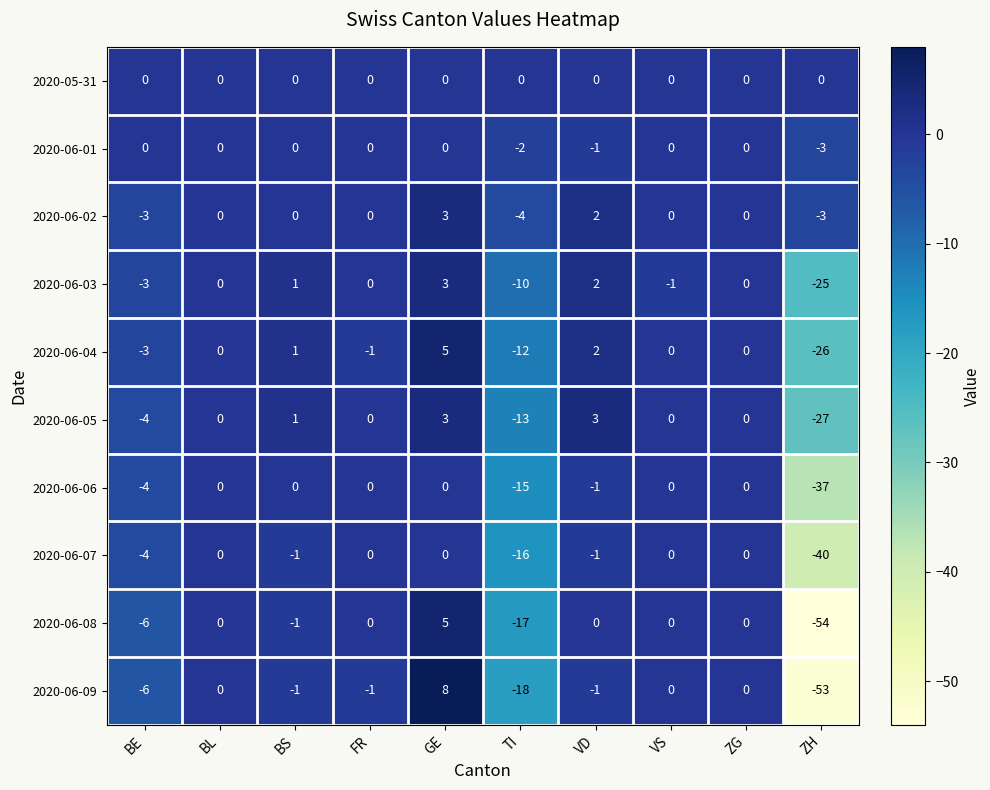

Which series changed the most between FR and GE?

2020-06-09